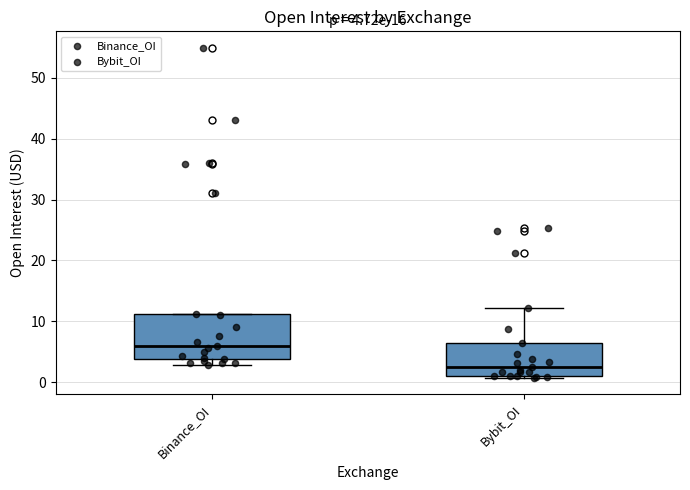

Which box is the tallest, from its lower edge to its upper edge?

Binance_OI